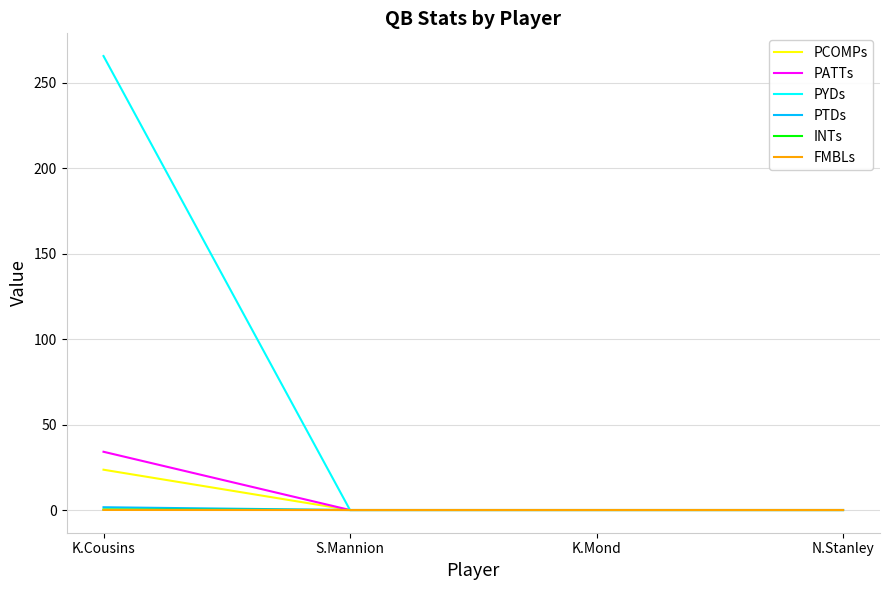

How many lines are shown in the chart?

6